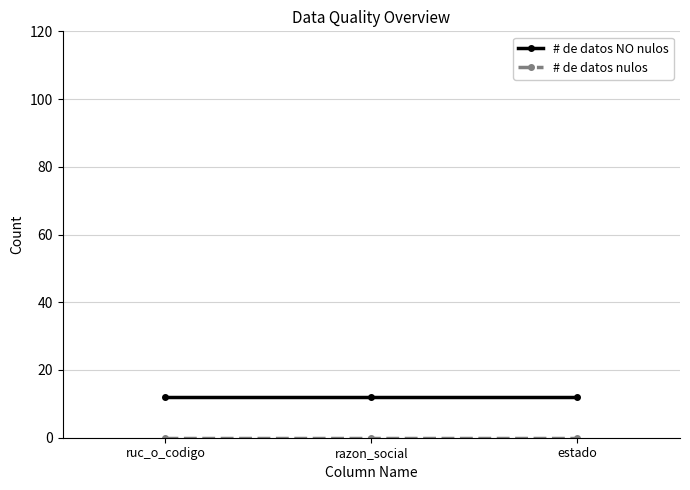

What is the label of the 1st point from the left?

ruc_o_codigo